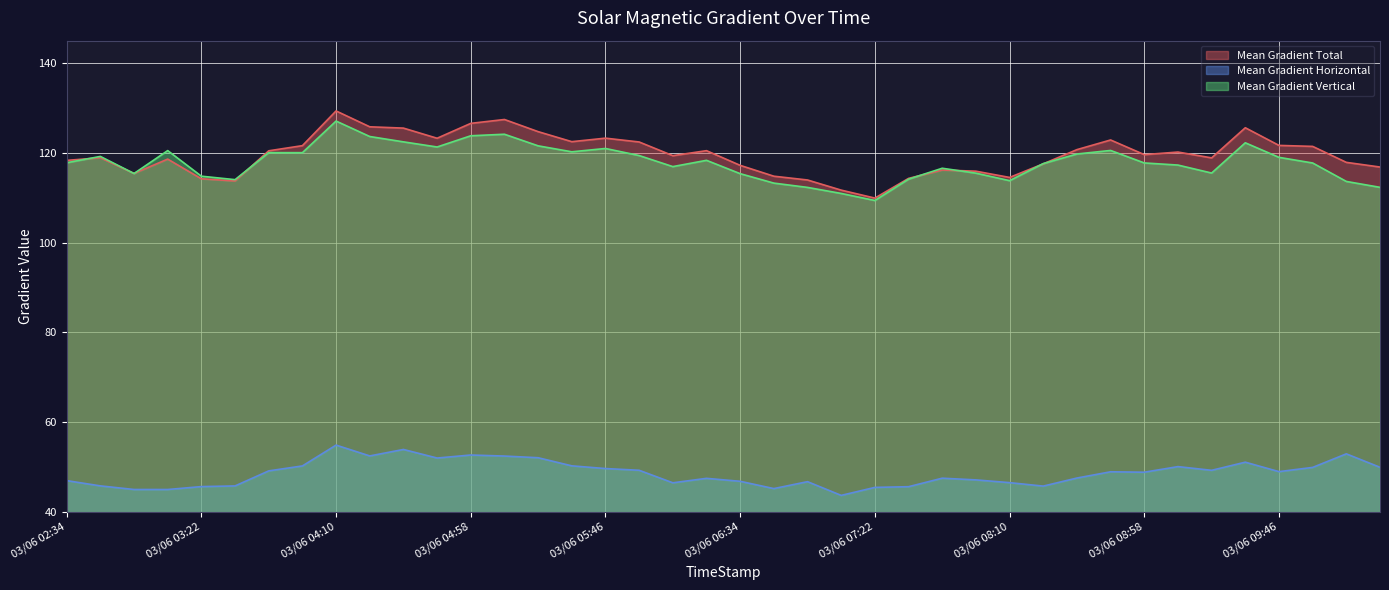

The value of Mean Gradient Horizontal at 03/06 09:58 is 49.9. True or false?

True